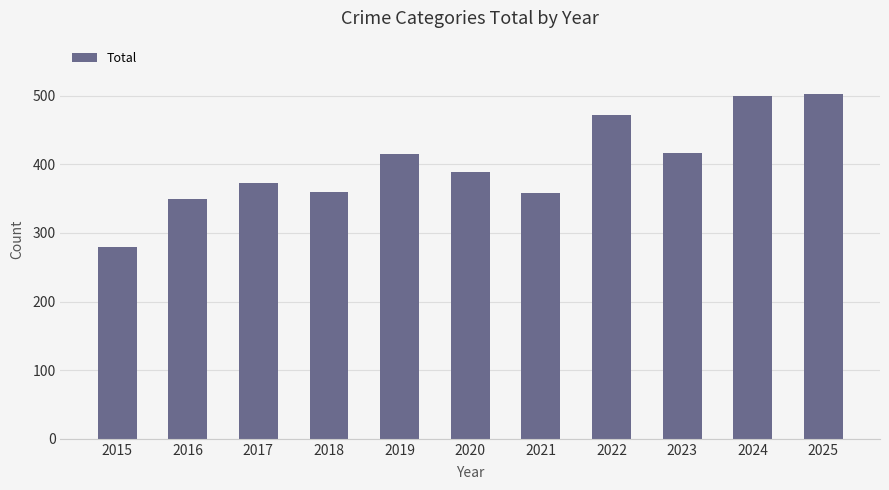

Are the bars horizontal?

No